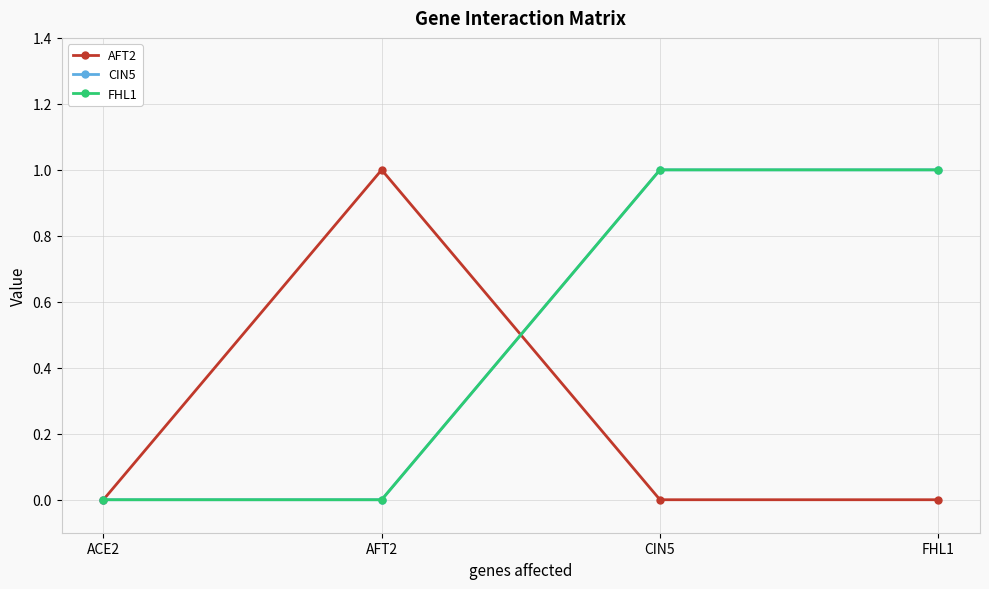

Is this an area chart (filled region under the line)?

No